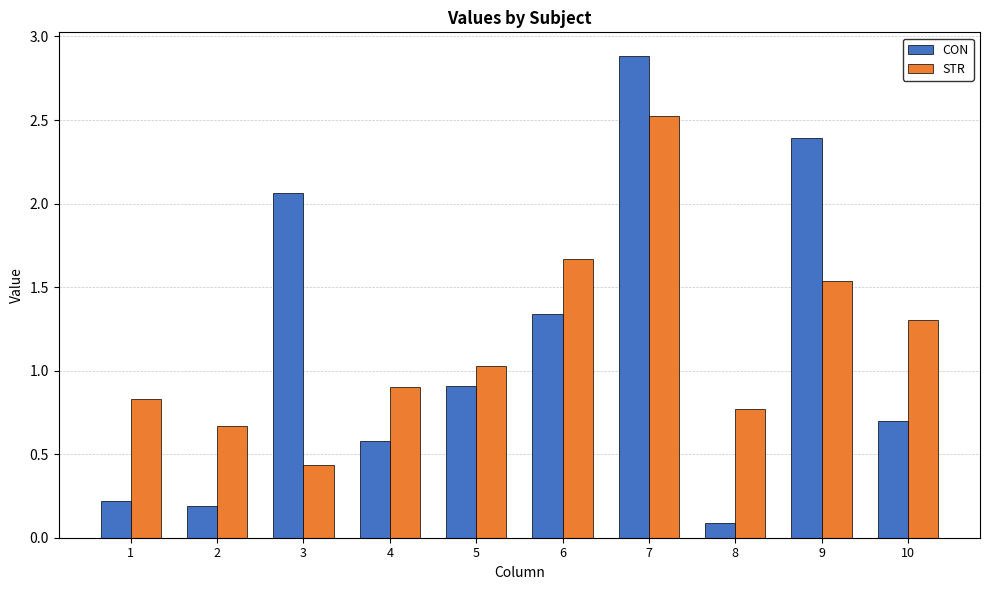

What is the greatest value displayed?

2.9